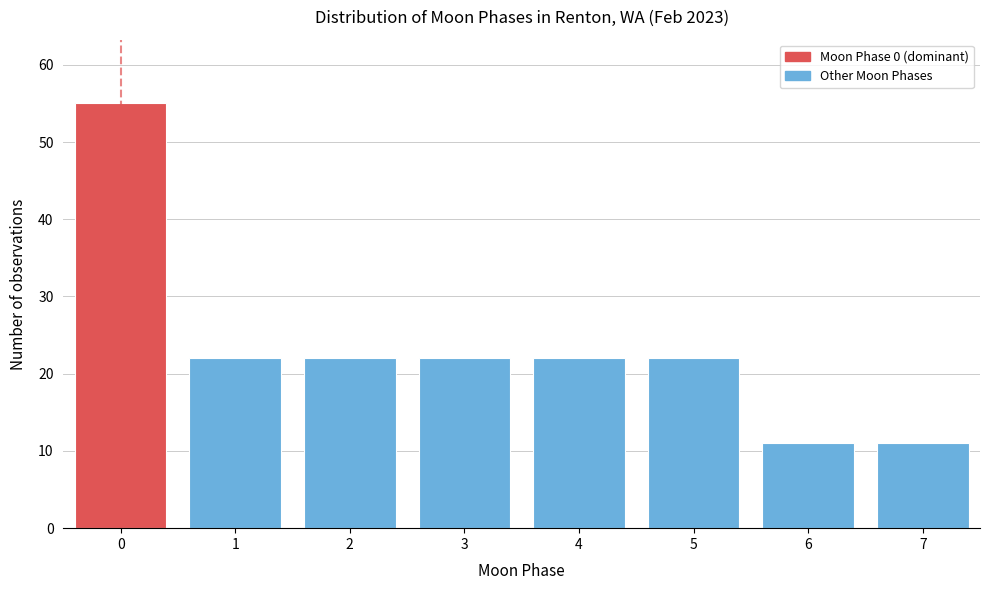

Reading right to left, extract all data points from this chart.

7=11	6=11	5=22	4=22	3=22	2=22	1=22	0=55